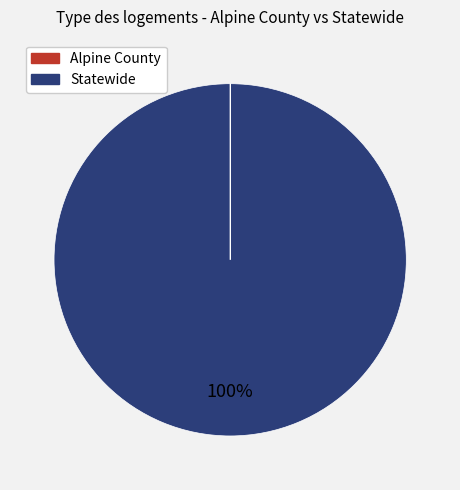

Which category has the biggest portion of the pie?

Statewide